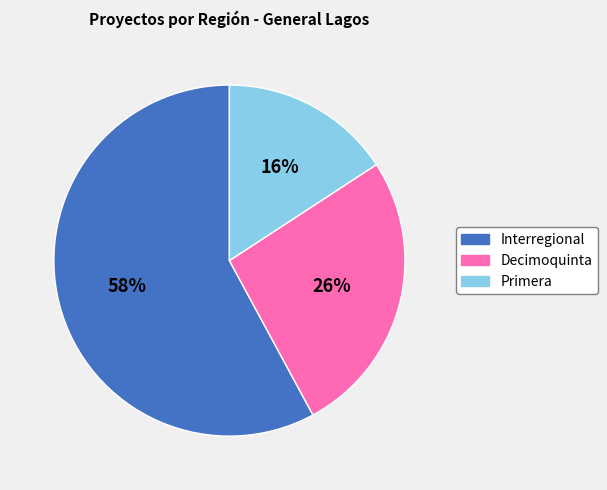

To the nearest percent, what is the average slice percentage?

33%